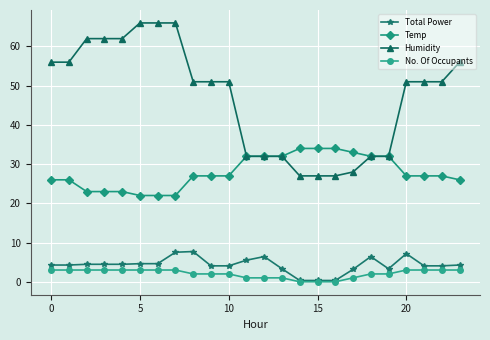

At how many categories does at least one series exceed 63?

3